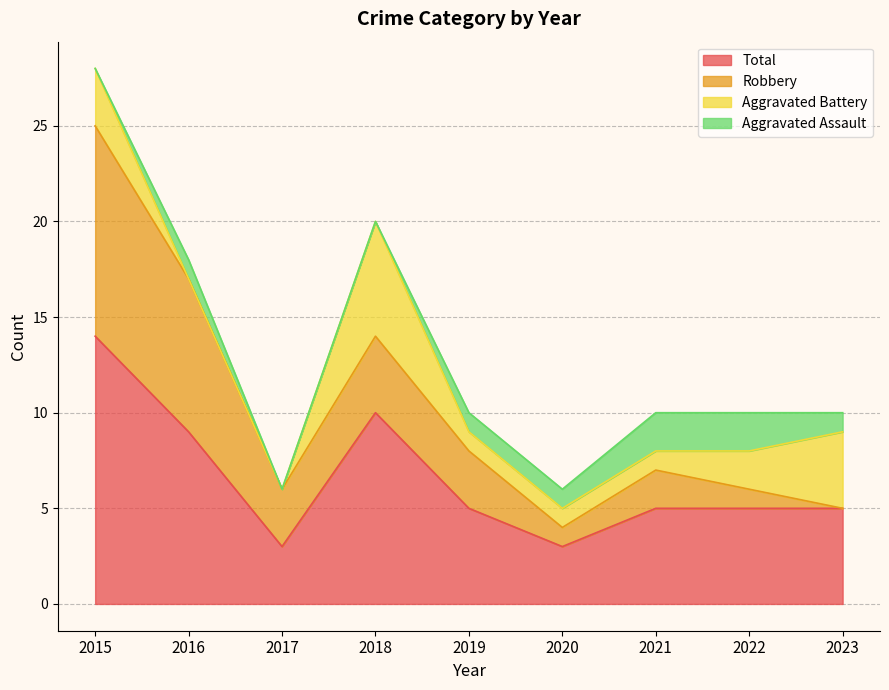

What is the difference between the highest and lowest values at 2017?

3